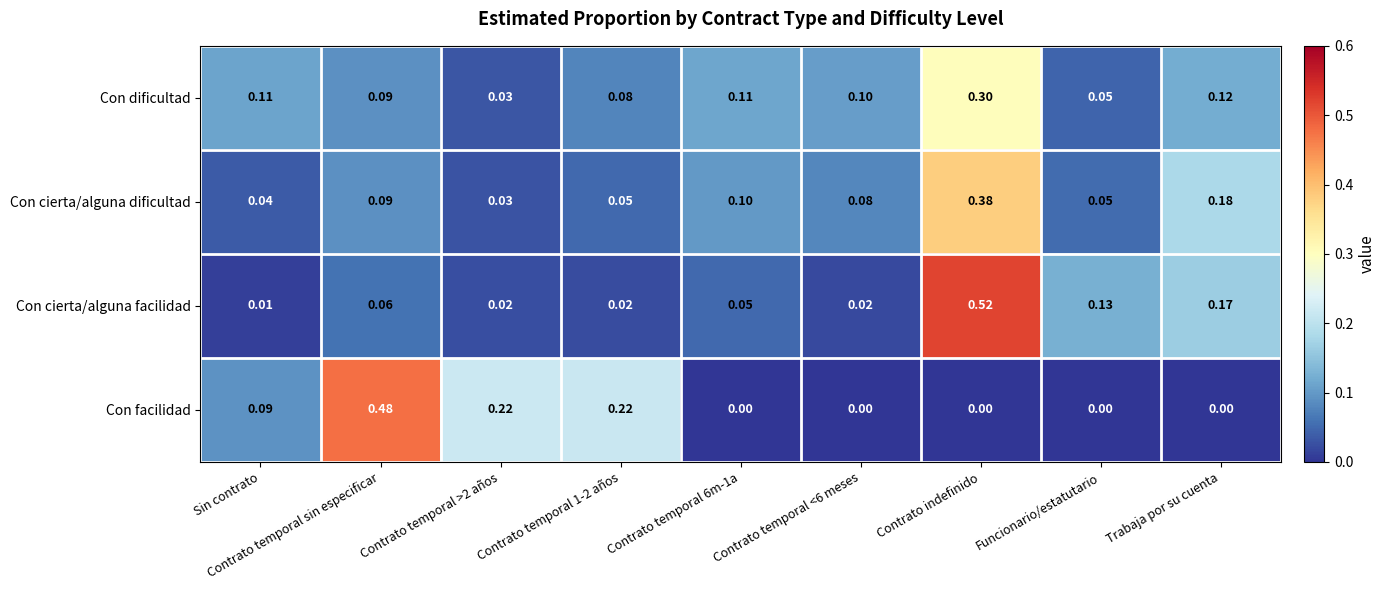

Rank the series at Contrato temporal 6m-1a from lowest to highest value.

Con facilidad, Con cierta/alguna facilidad, Con cierta/alguna dificultad, Con dificultad